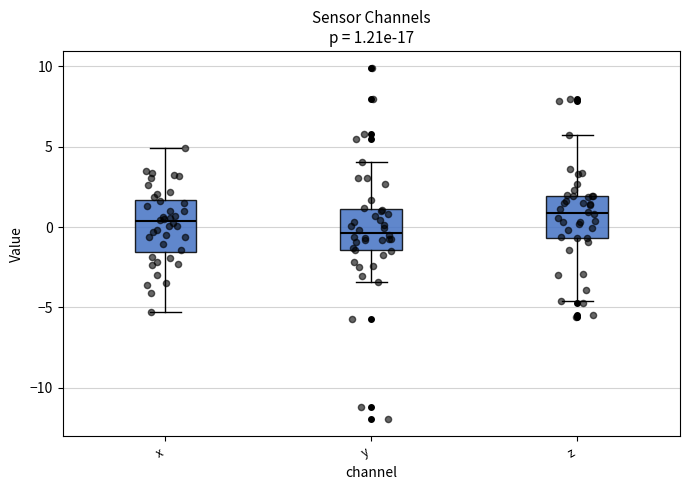

Which box is the tallest, from its lower edge to its upper edge?

x